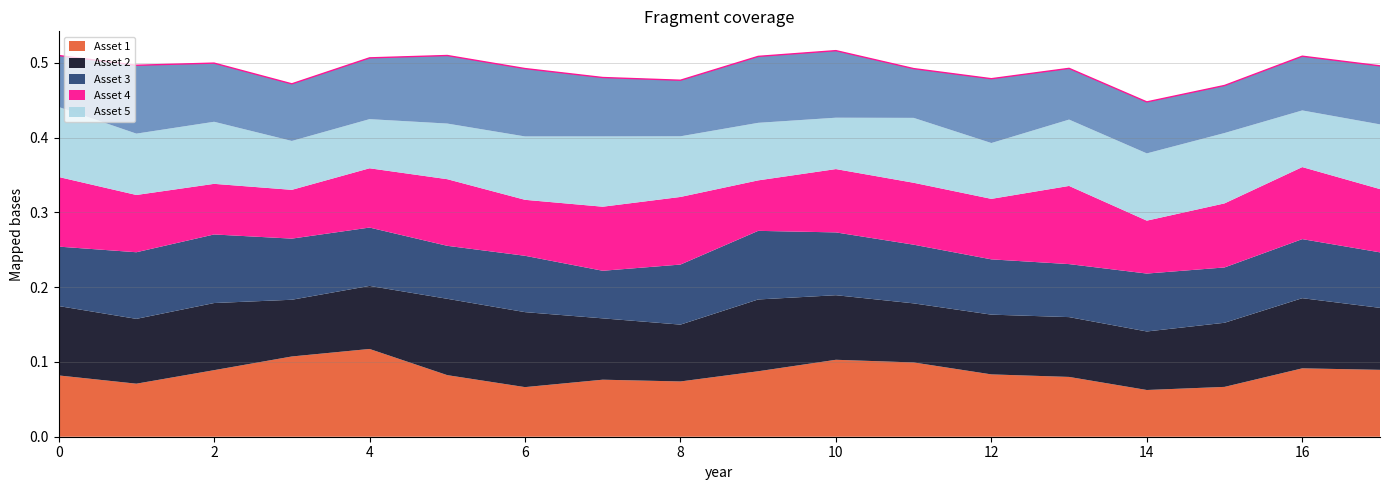

Which series ends up on top after the final intersection of Asset 6 and Asset 2?

Asset 2